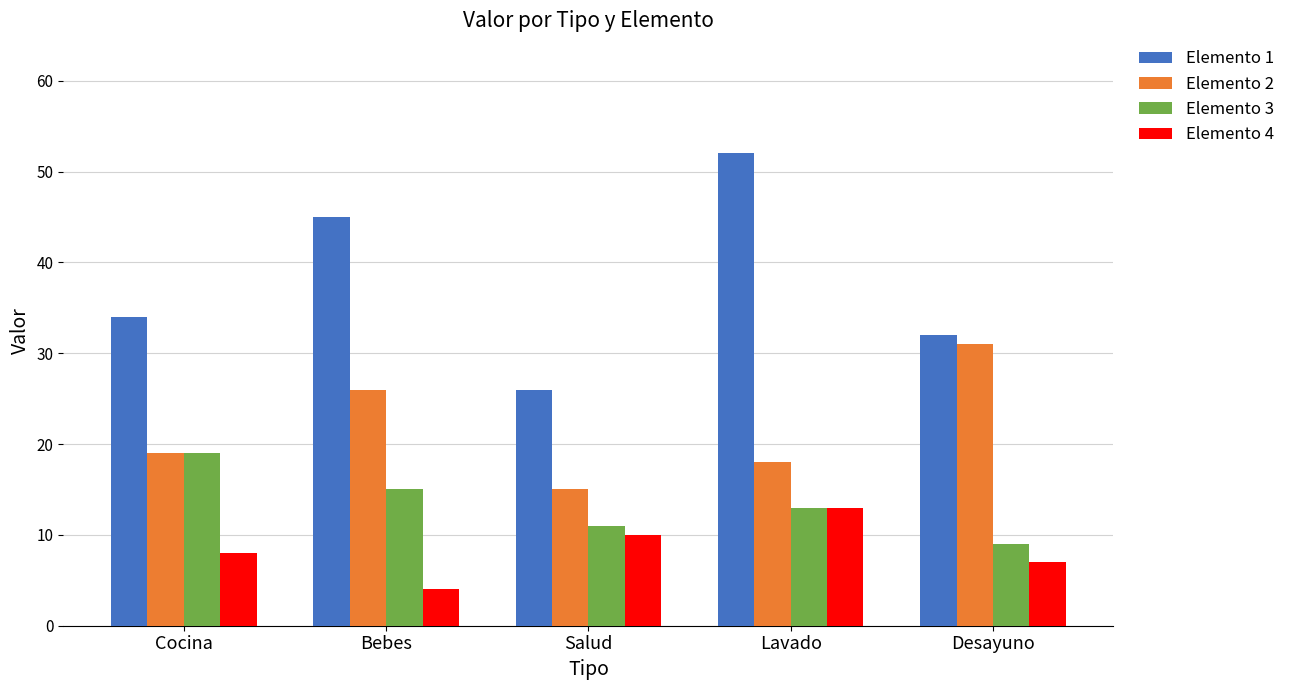

What is the difference between the highest and lowest values at Desayuno?

25